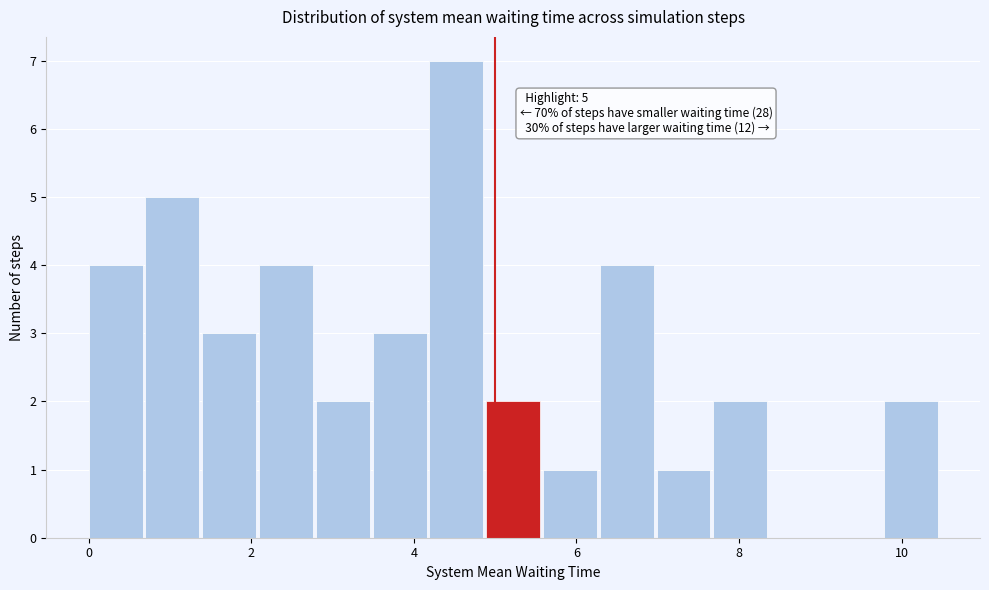

Read against the x-axis, roughly where is the centre of the tallest bar?

4.6